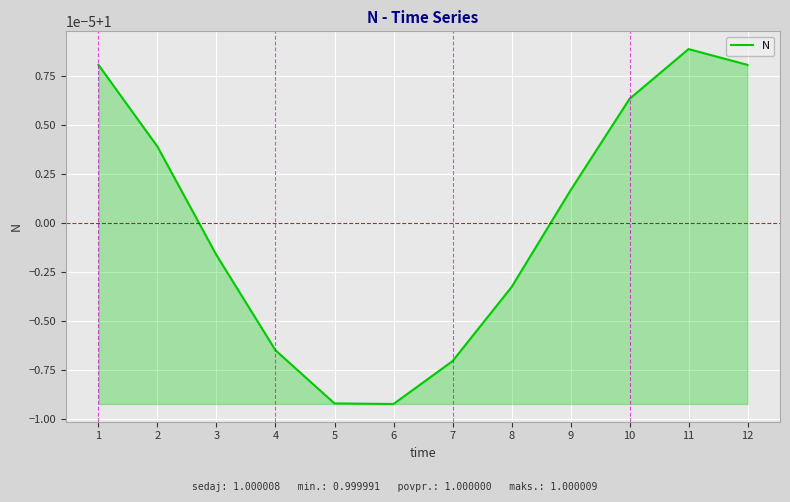

What is the ratio of the value at 2 to the value at 9?

1.0